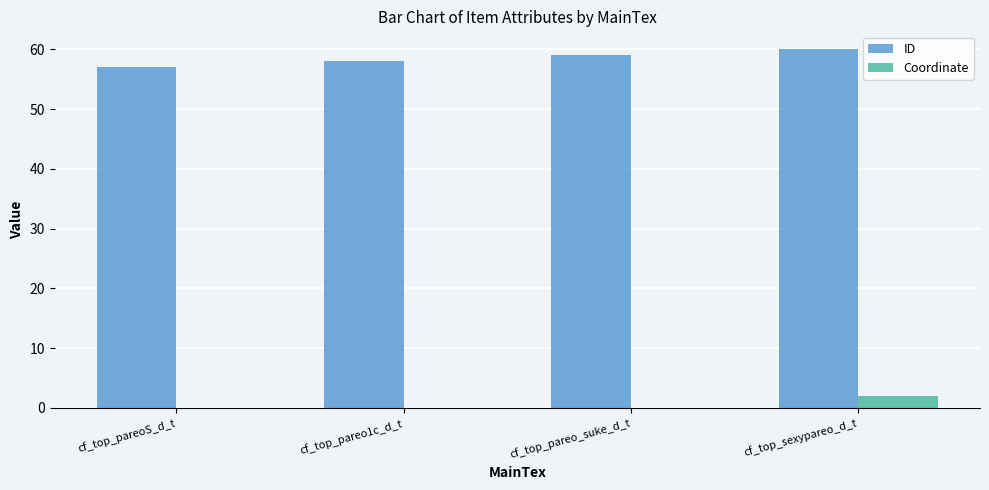

What is the highest value of the ID series?

60